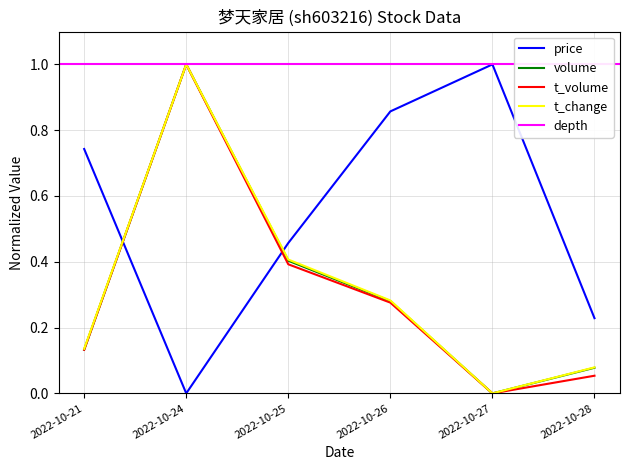

At which category is the sum across all series the highest?

2022-10-24